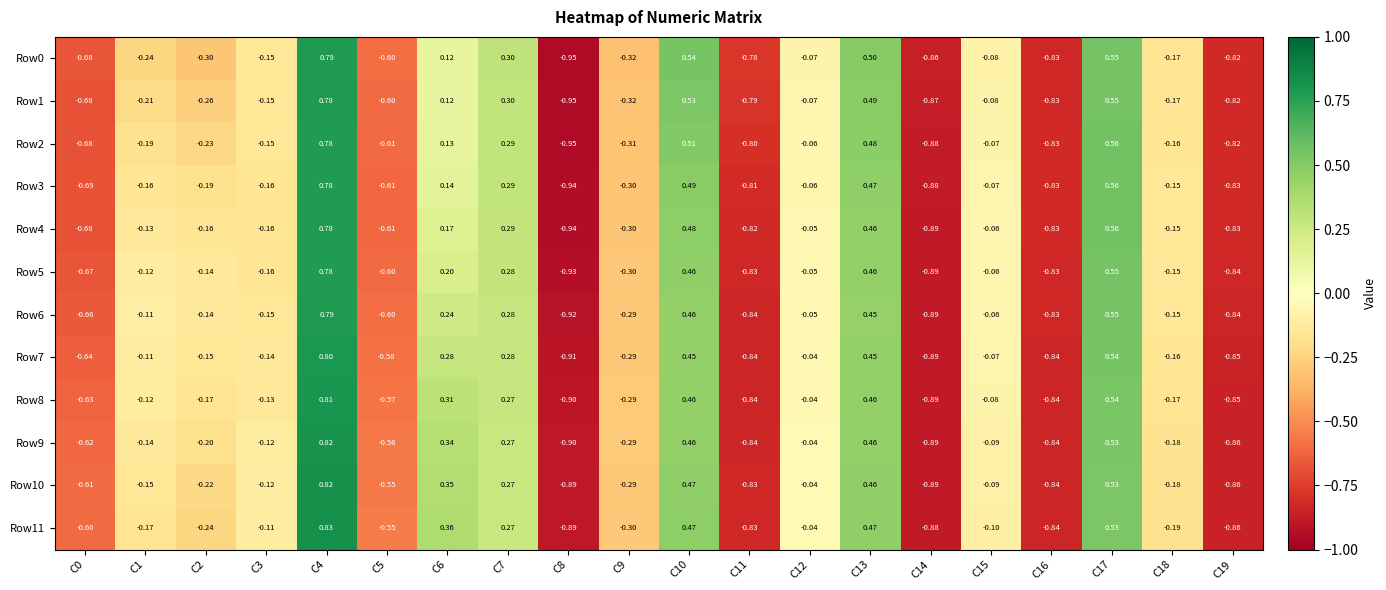

Is the value of Row6 at C11 greater than the value of Row2 at C10?

No